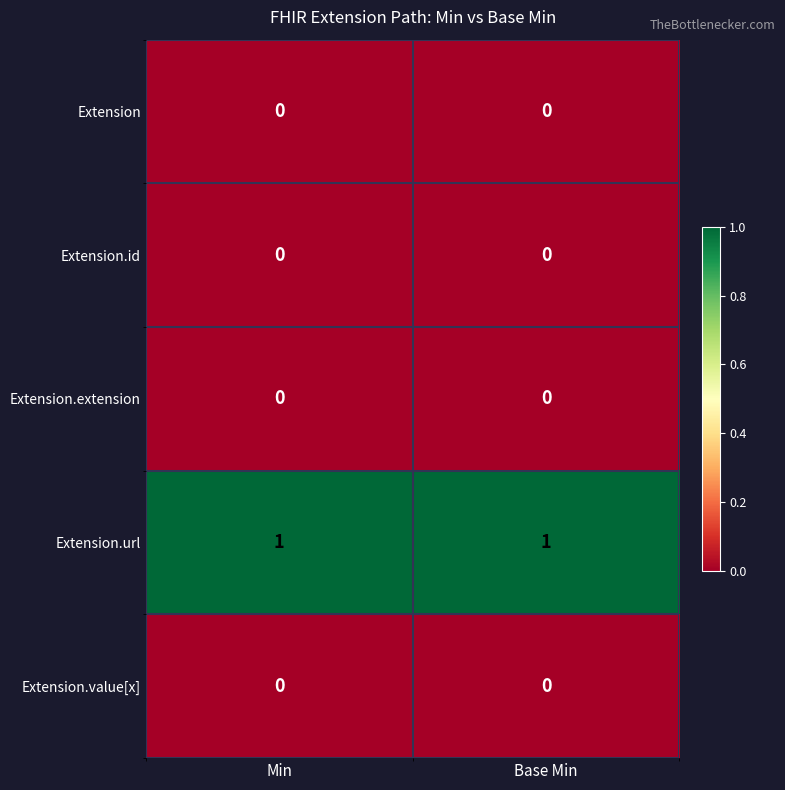

Which series has the largest total across all categories?

Extension.url